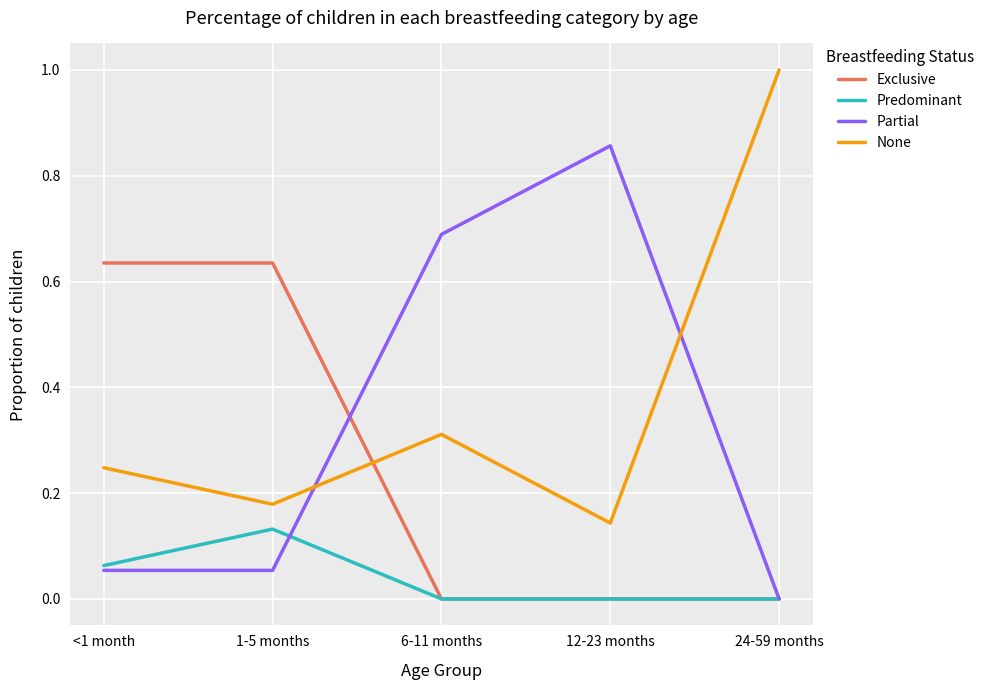

List the labels in order of None value, smallest first.

12-23 months, 1-5 months, <1 month, 6-11 months, 24-59 months